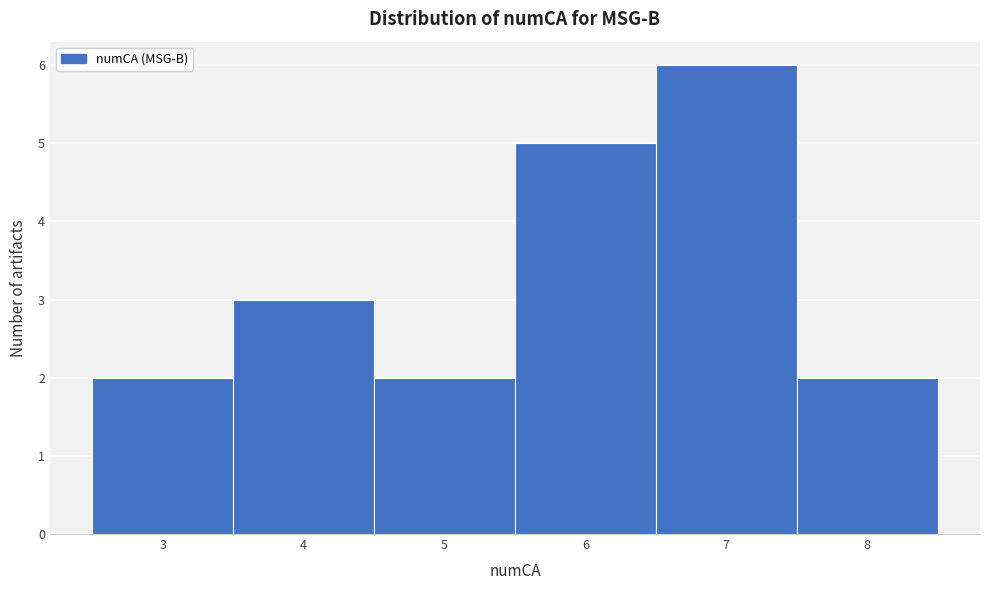

Reading left to right, list every bar in this chart as the range it spans on the x-axis followed by its height. The values are not printed on the chart, so give them approximately, as read against the axis.

2.5 to 3.5: 2
3.5 to 4.5: 3
4.5 to 5.5: 2
5.5 to 6.5: 5
6.5 to 7.5: 6
7.5 to 8.5: 2